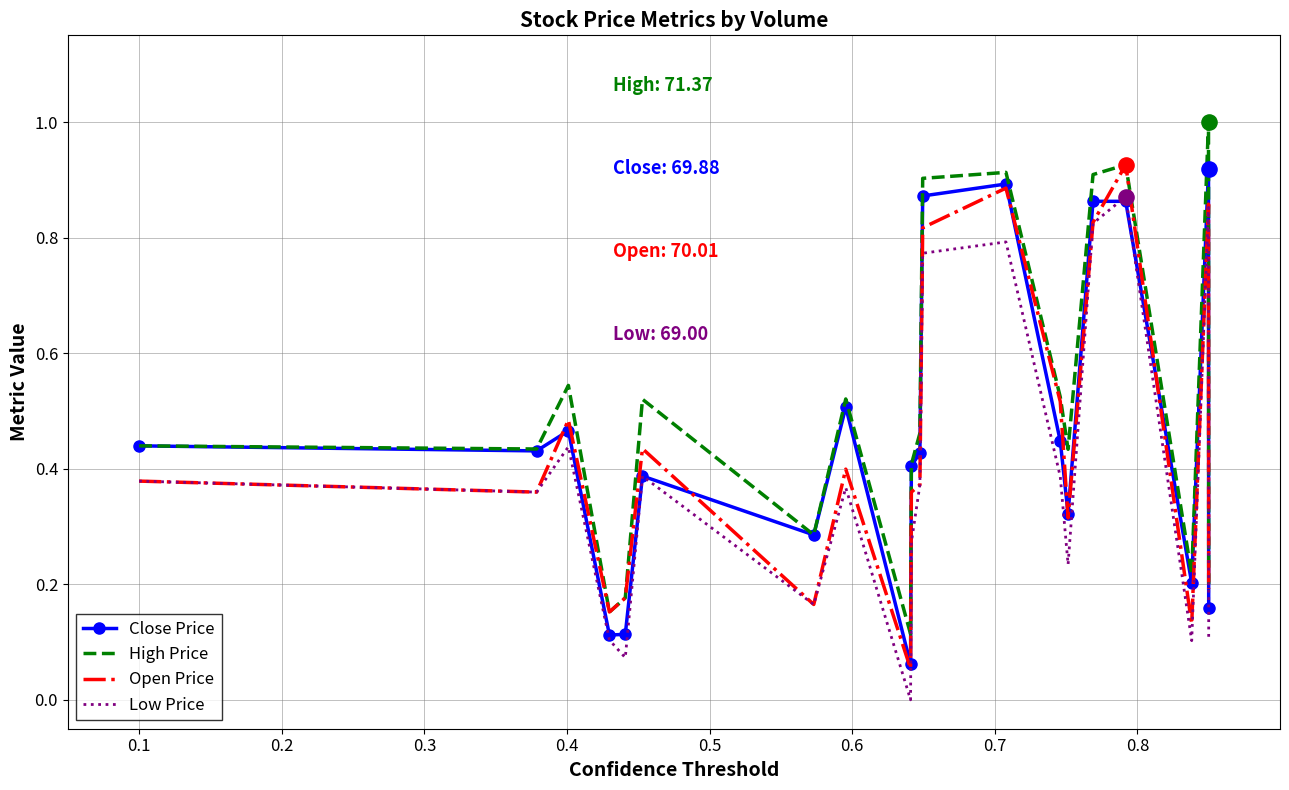

What is the greatest value displayed?

1.0